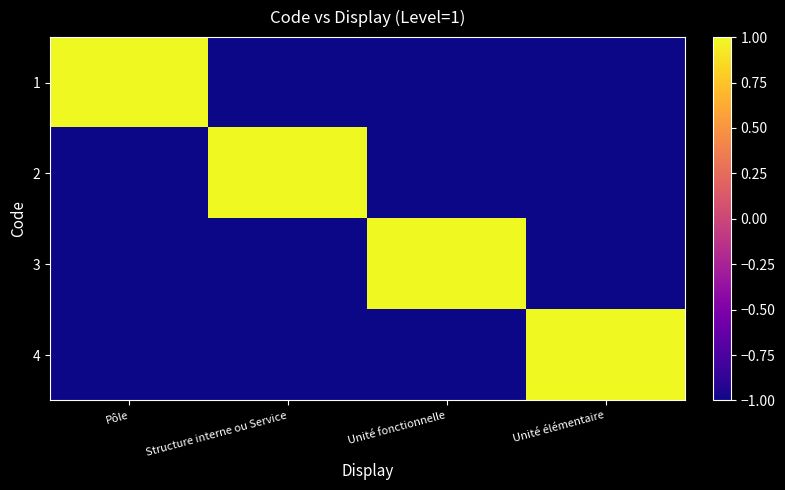

Which series changed the most between Pôle and Structure interne ou Service?

1